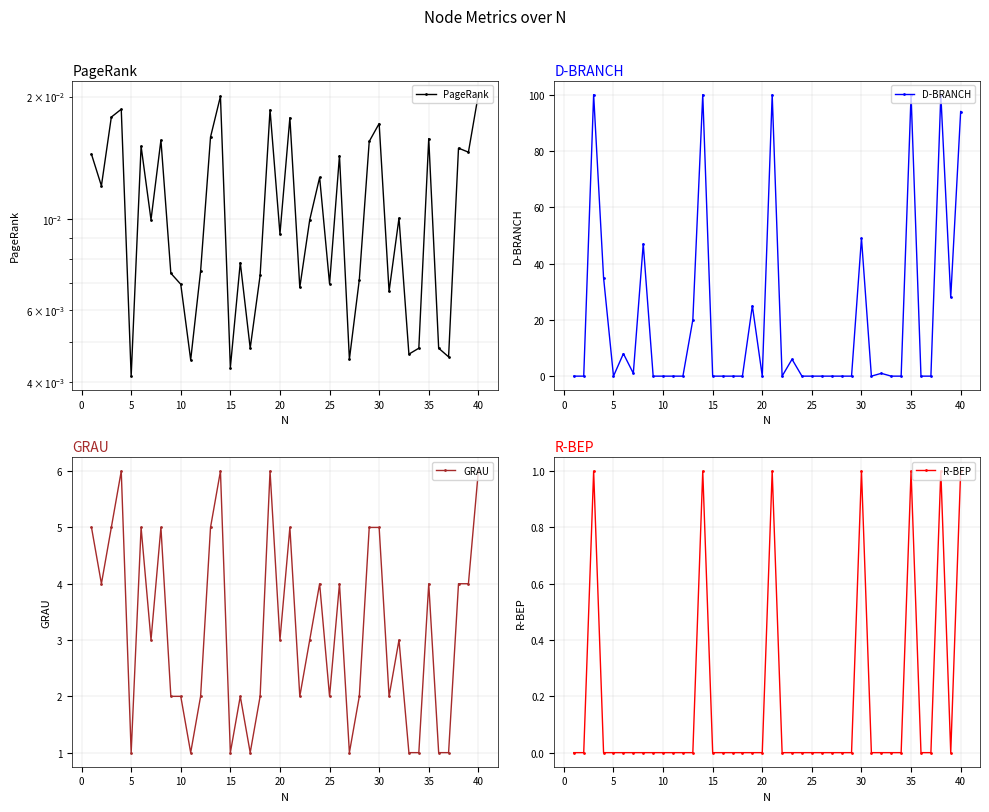

What is the maximum value for D-BRANCH?

100